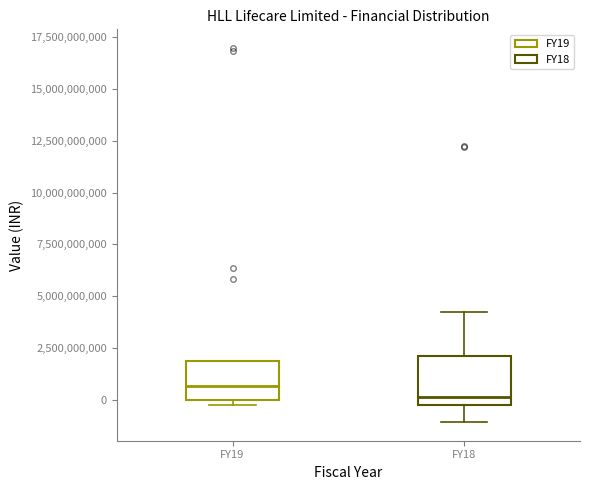

Which box's median line is the highest?

FY19